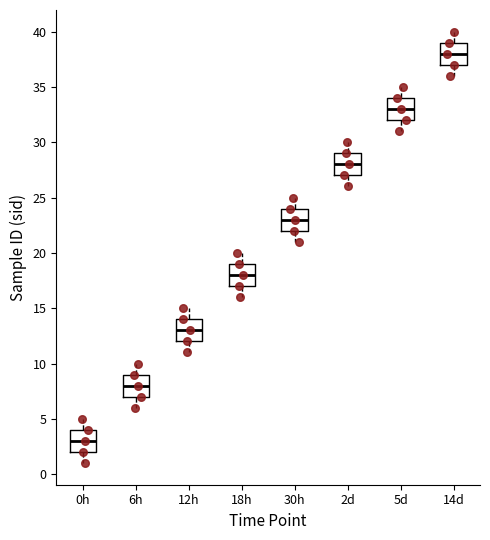

Which box's median line is the highest?

14d